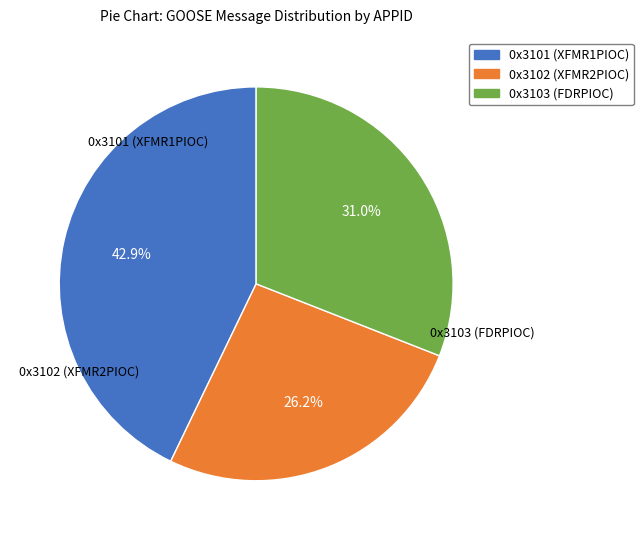

Rank the categories by value from highest to lowest.

0x3101 (XFMR1PIOC), 0x3103 (FDRPIOC), 0x3102 (XFMR2PIOC)